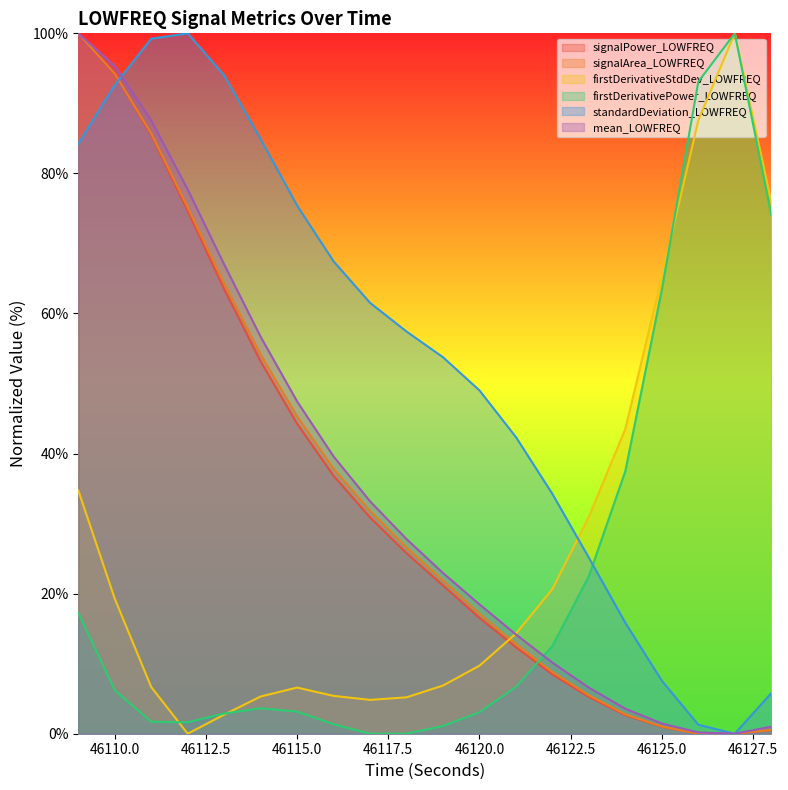

What is the value of the firstDerivativePower_LOWFREQ point at the 6th from the left?

3.6